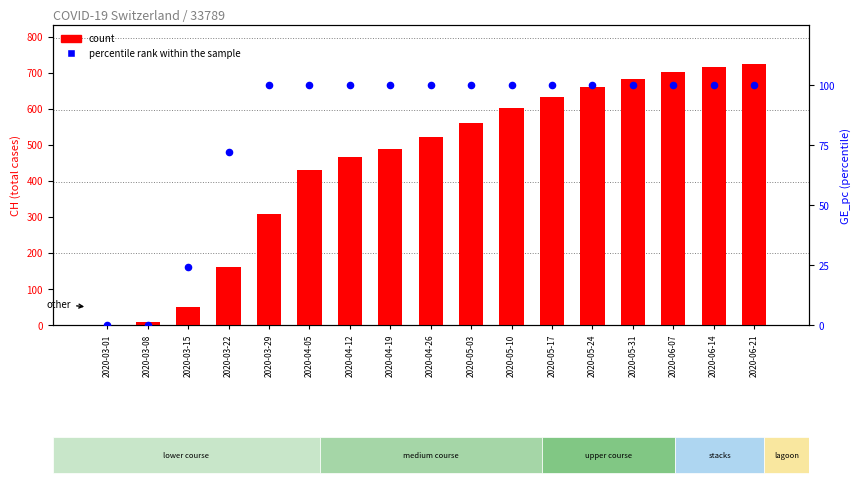

What is the total value across all series at 2020-06-21?

824